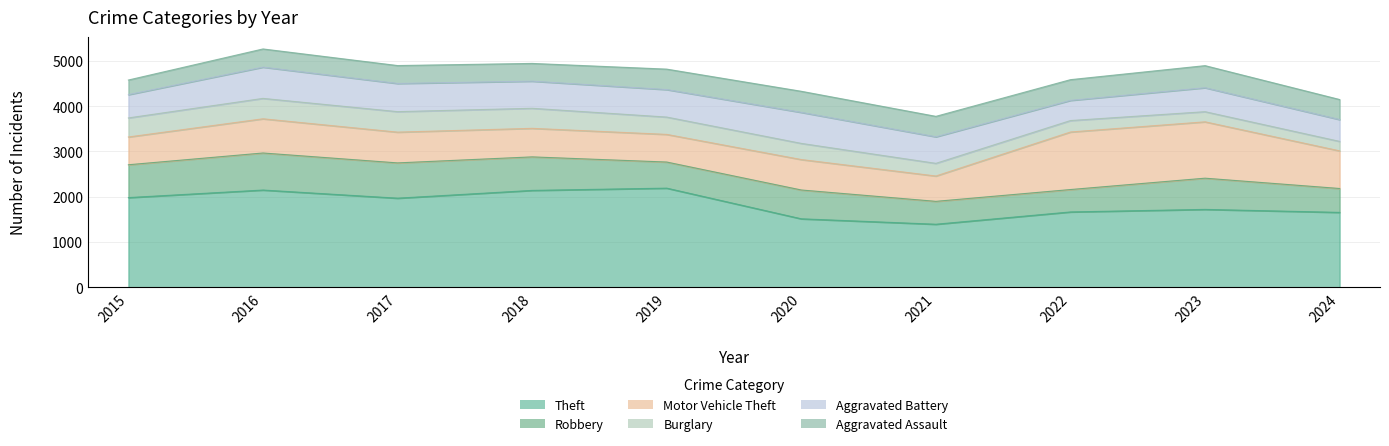

True or false: Aggravated Assault and Theft cross at least once.

False